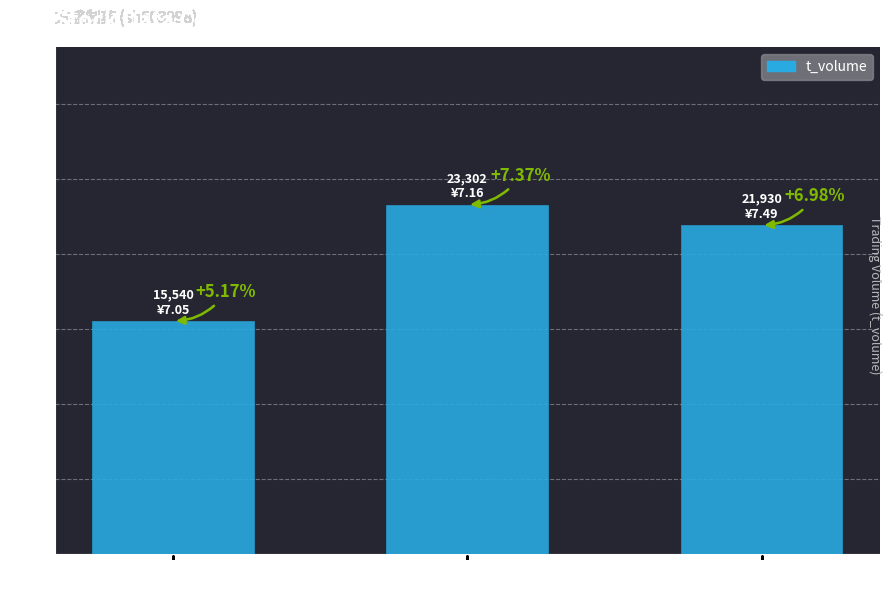

What is the change in value from 2022-10-25 to 2022-10-24?

+7762